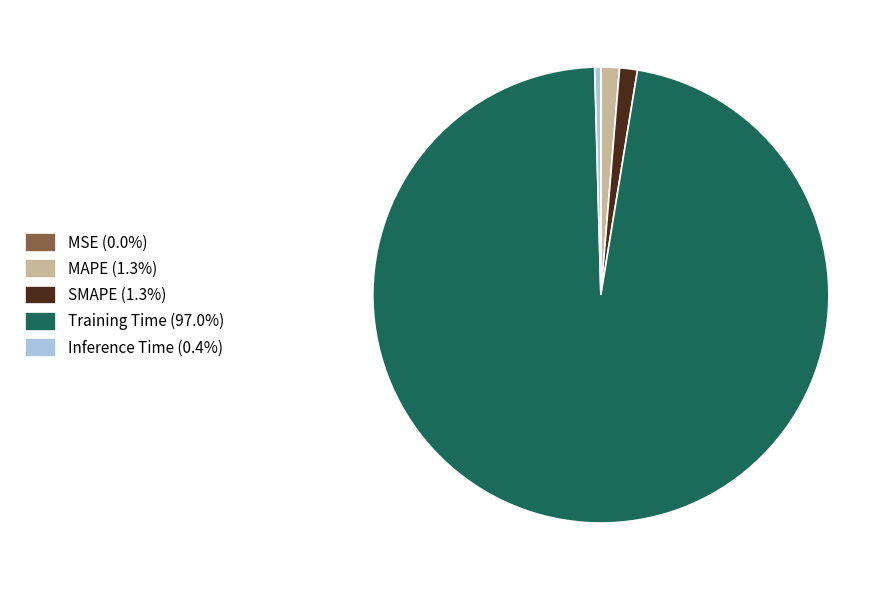

Is it true that MAPE is 11% of the pie?

False